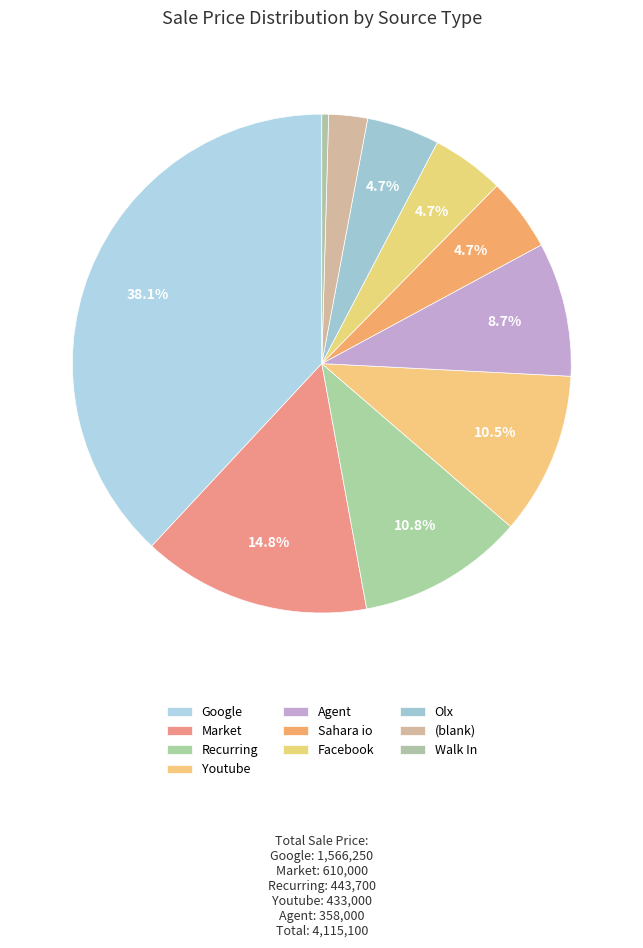

How many slices are in this pie chart?

10